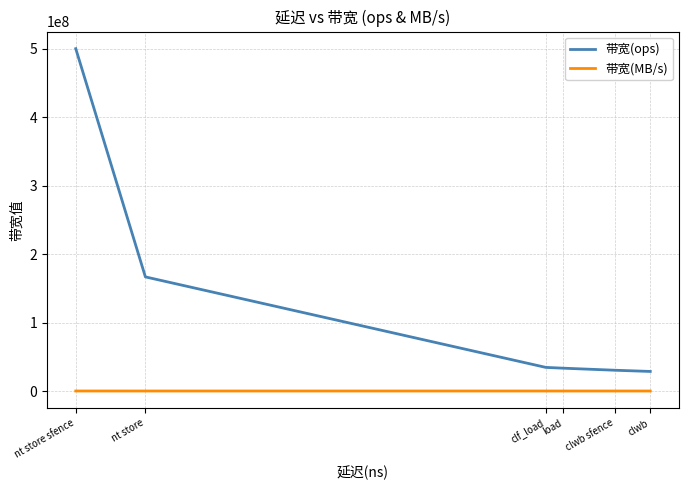

At how many categories does at least one series exceed 309602381?

1